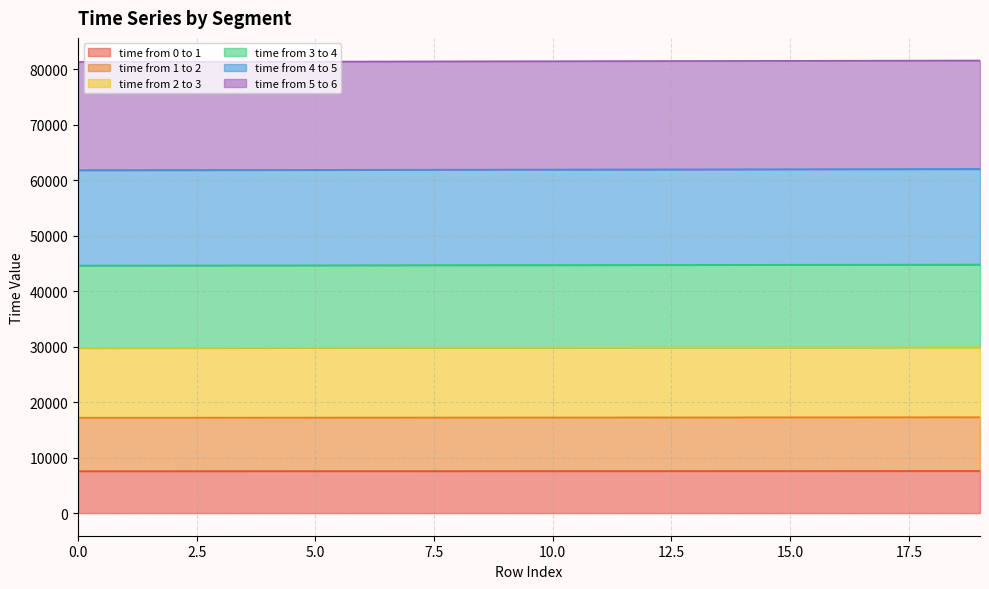

What is the difference between the second highest and minimum values in the time from 5 to 6 series?

84